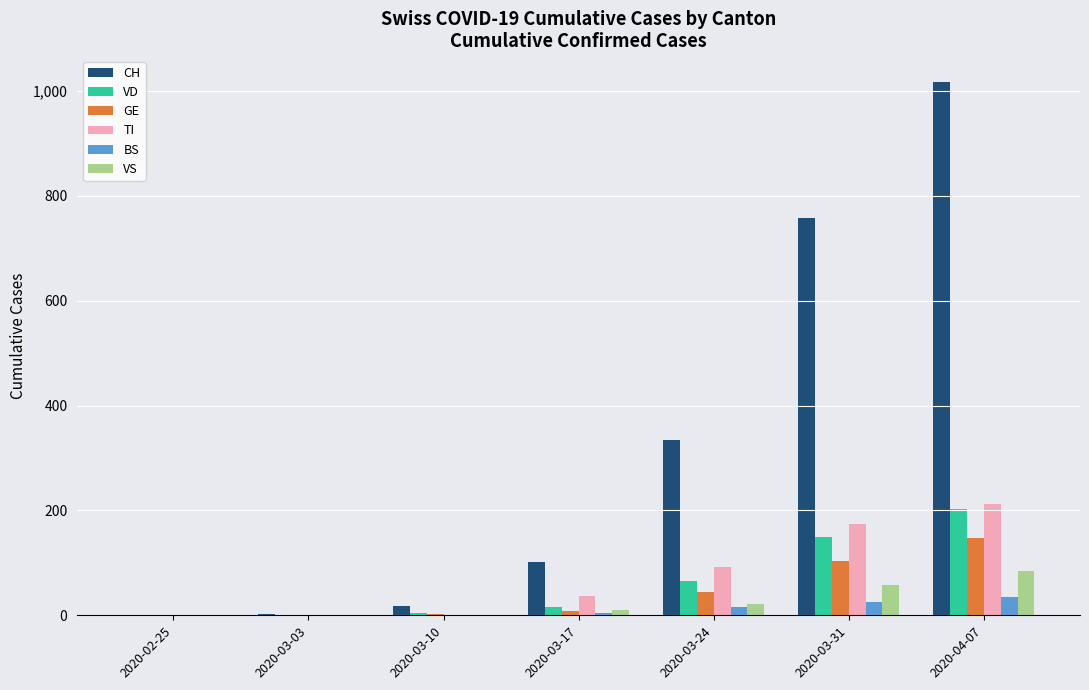

Which series has the widest spread of values?

CH